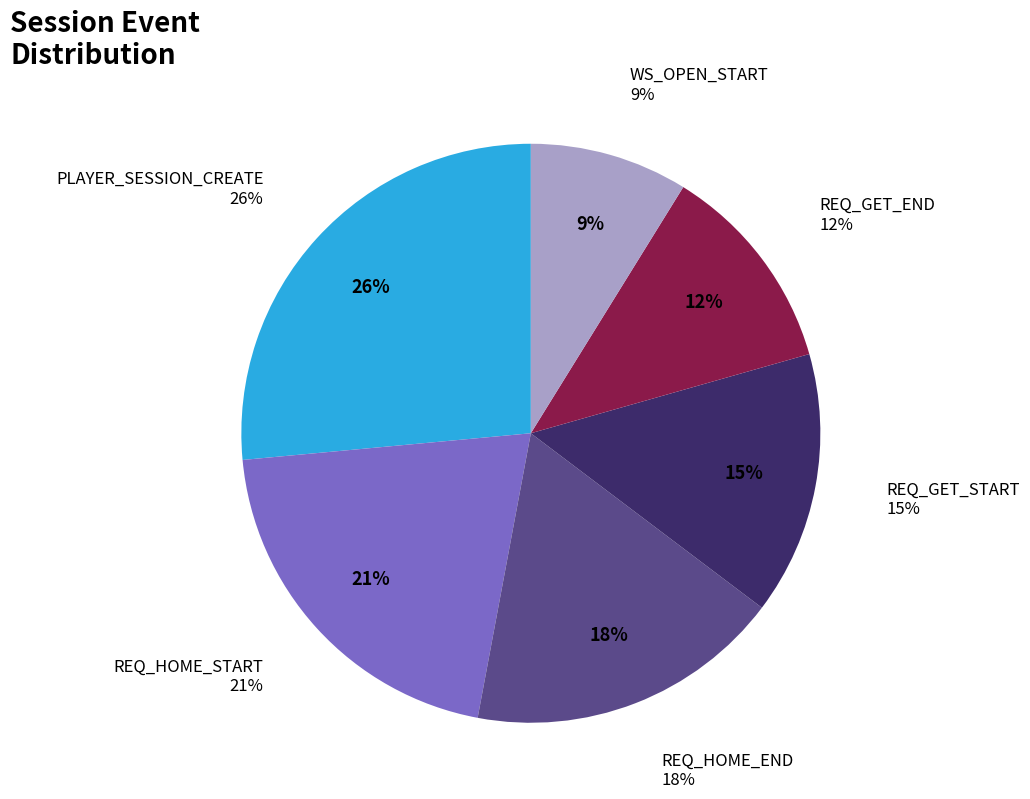

Is there a majority slice in this chart?

No